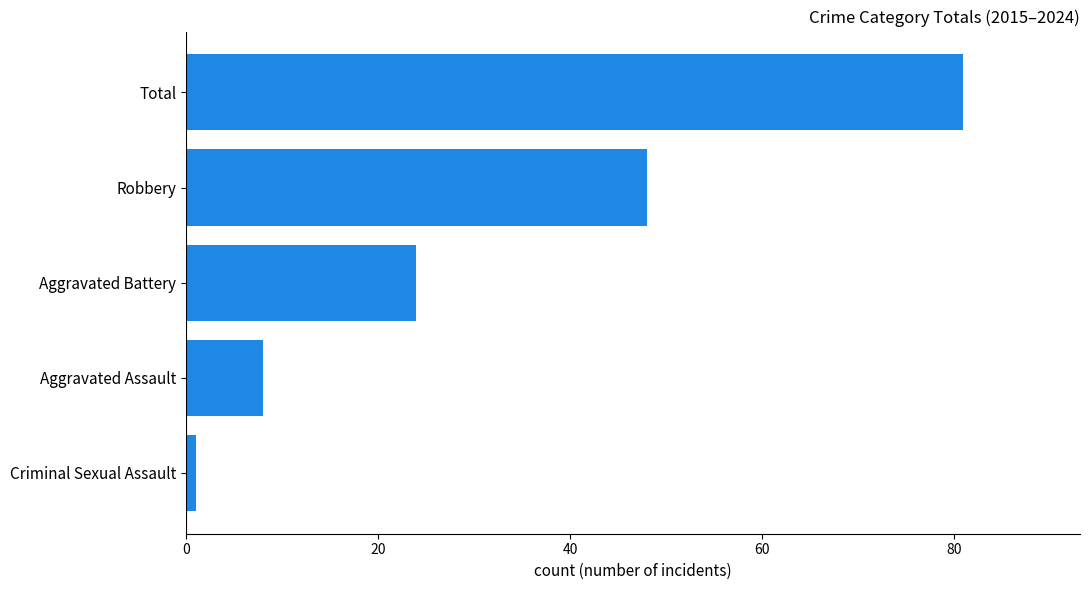

What is the smallest value displayed?

1